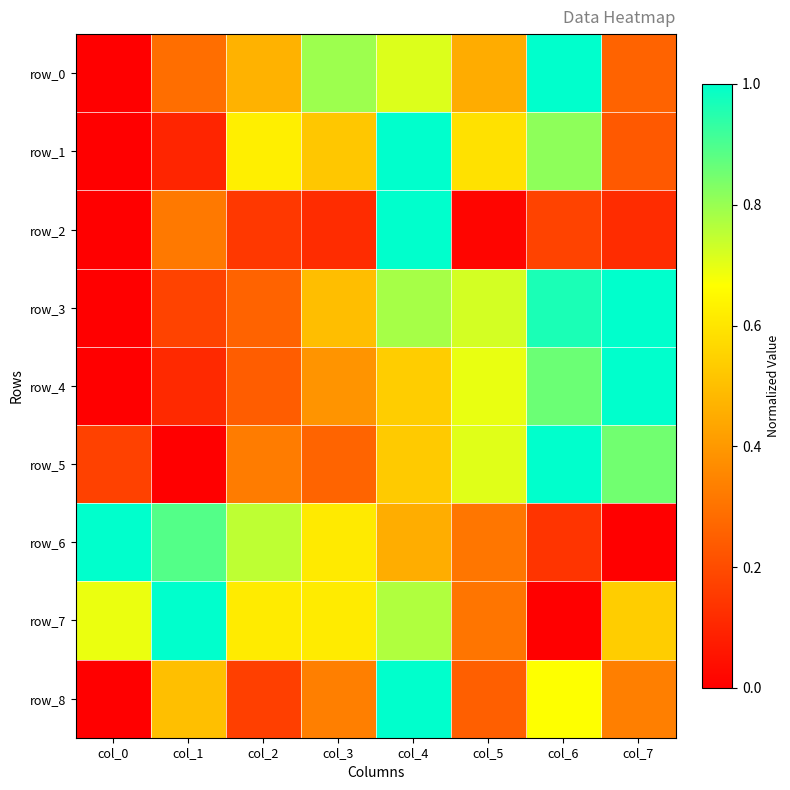

Which category has the lowest value across all series?

col_0